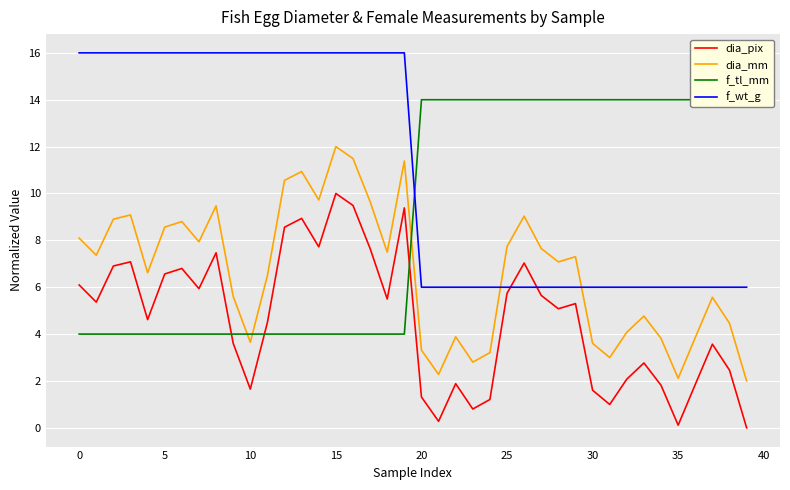

True or false: dia_pix has a value of 6.6 at 5.

True